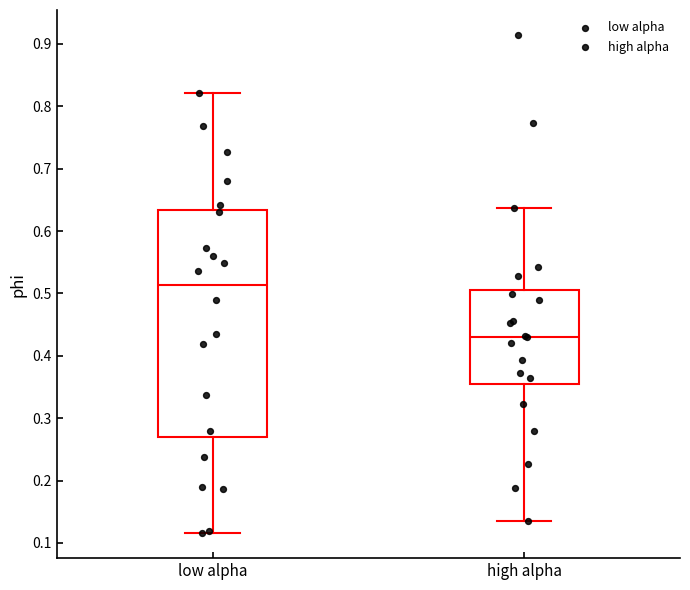

Comparing the boxes themselves (not the whiskers), which one is the tallest?

low alpha